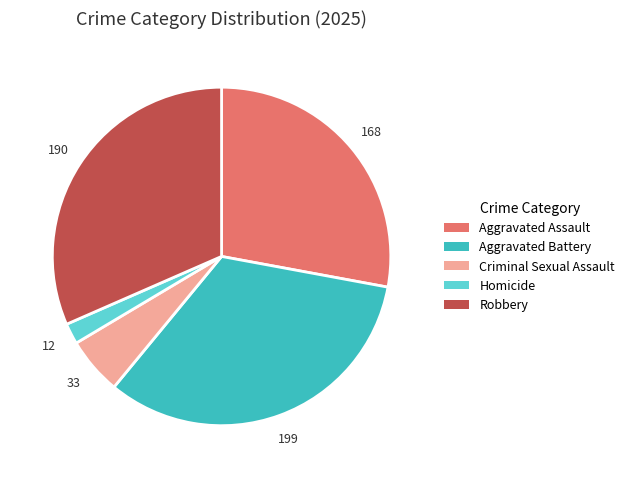

What is the largest slice in the pie chart?

Aggravated Battery